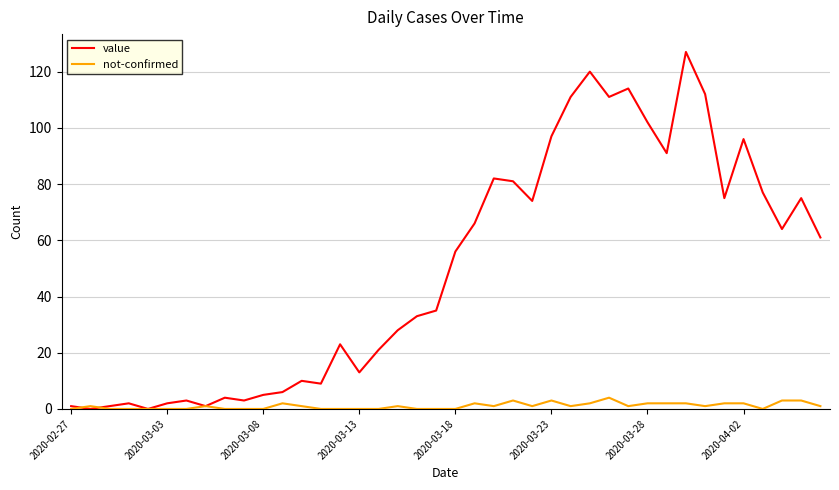

Which series has the largest total across all categories?

value